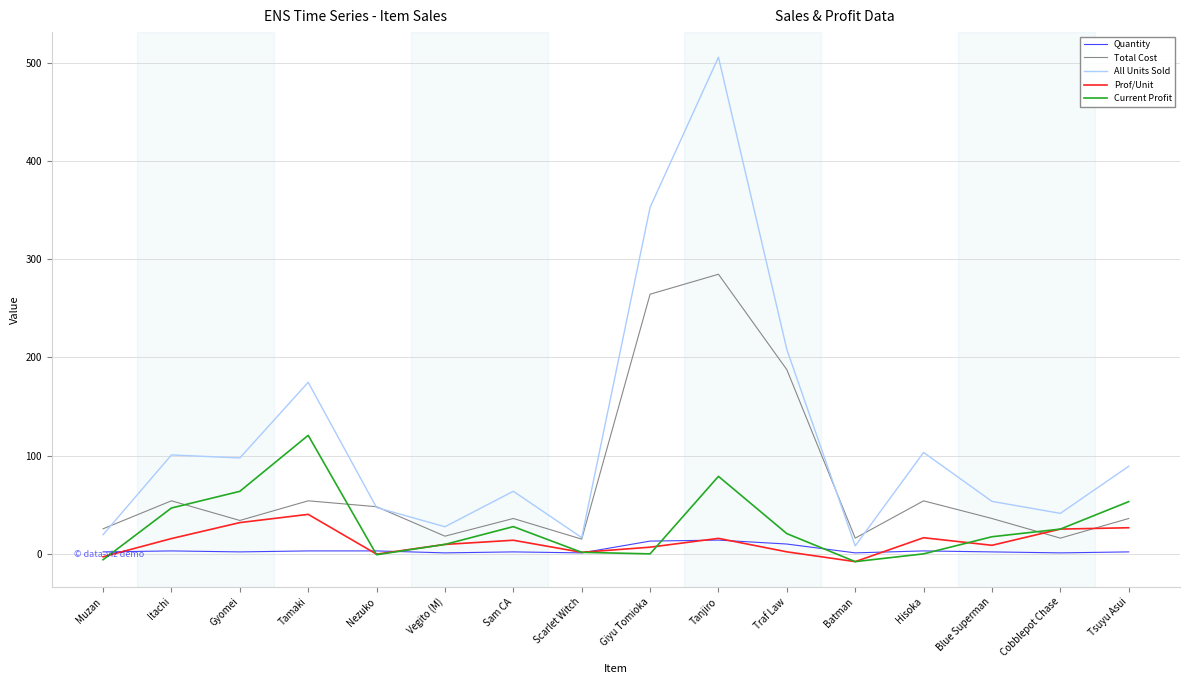

Which series has the largest range (max minus min)?

All Units Sold